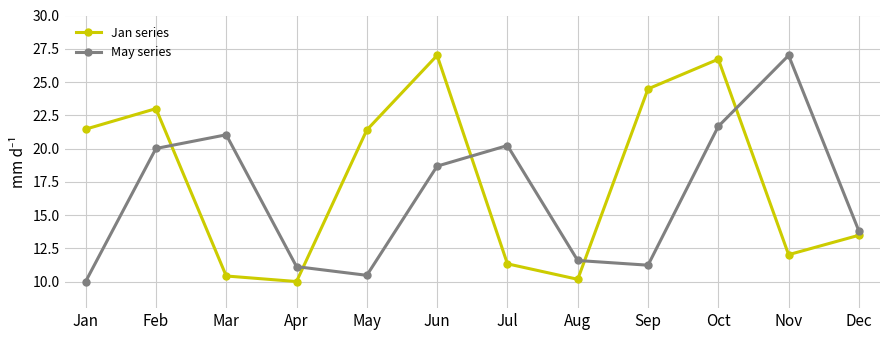

What is the difference between the highest and lowest values at Feb?

3.0